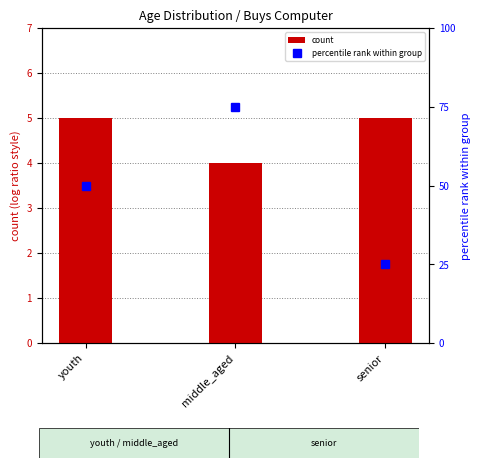

What value does the percentile rank within group series have at senior?

25